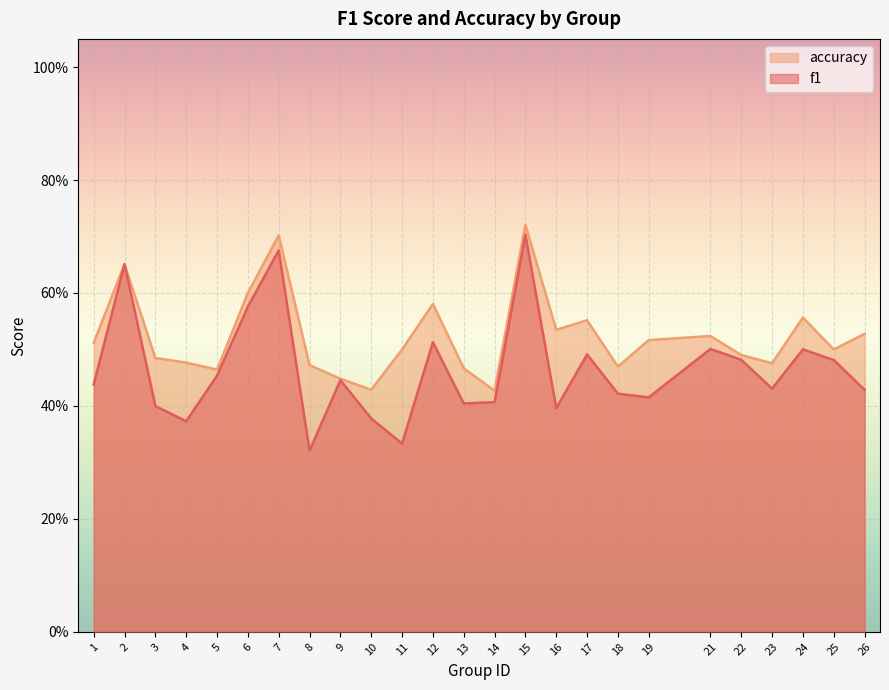

How many series are shown in this chart?

2